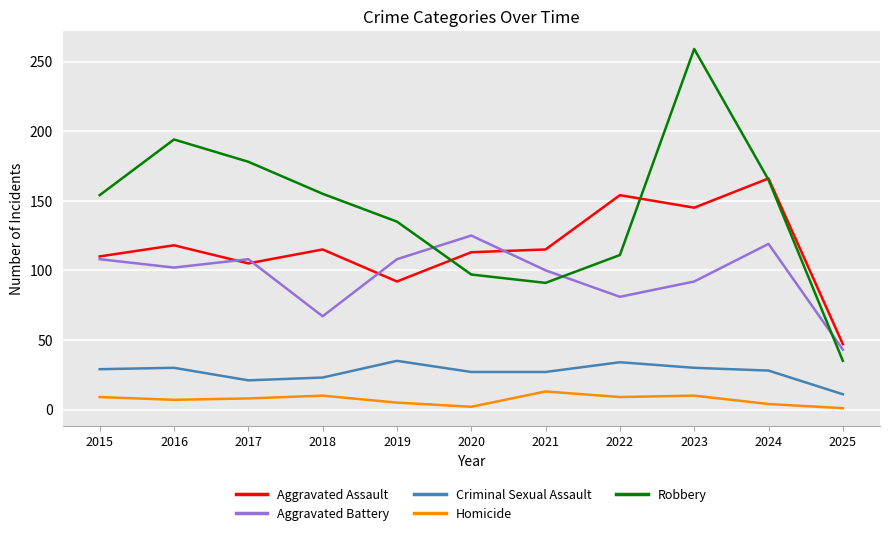

The Robbery series shows 259 at 2023. True or false?

True